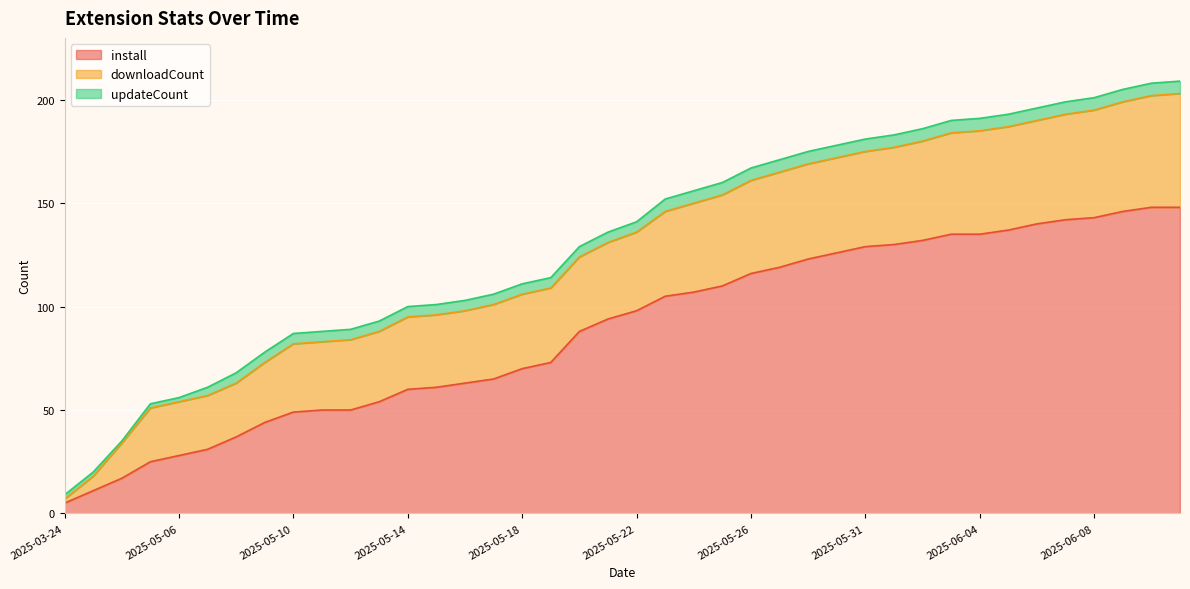

Which has a higher value, 2025-05-27 or 2025-06-07?

2025-06-07